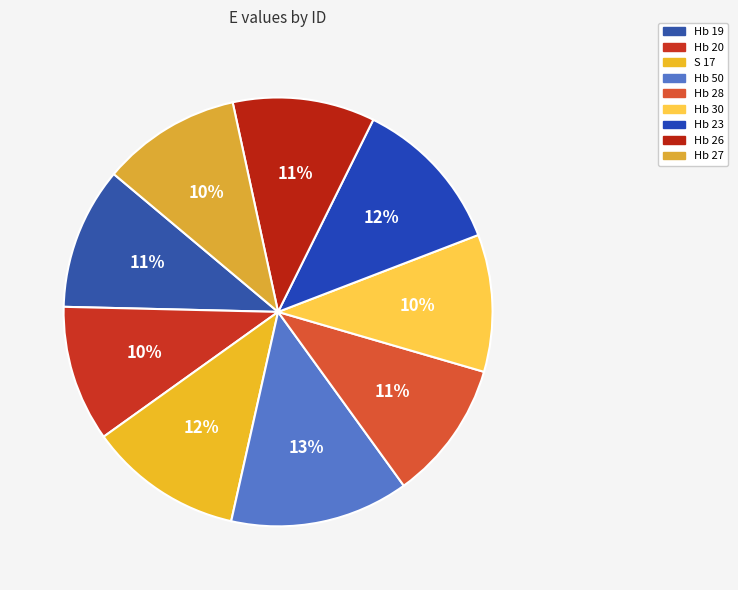

How many segments does this pie chart have?

9